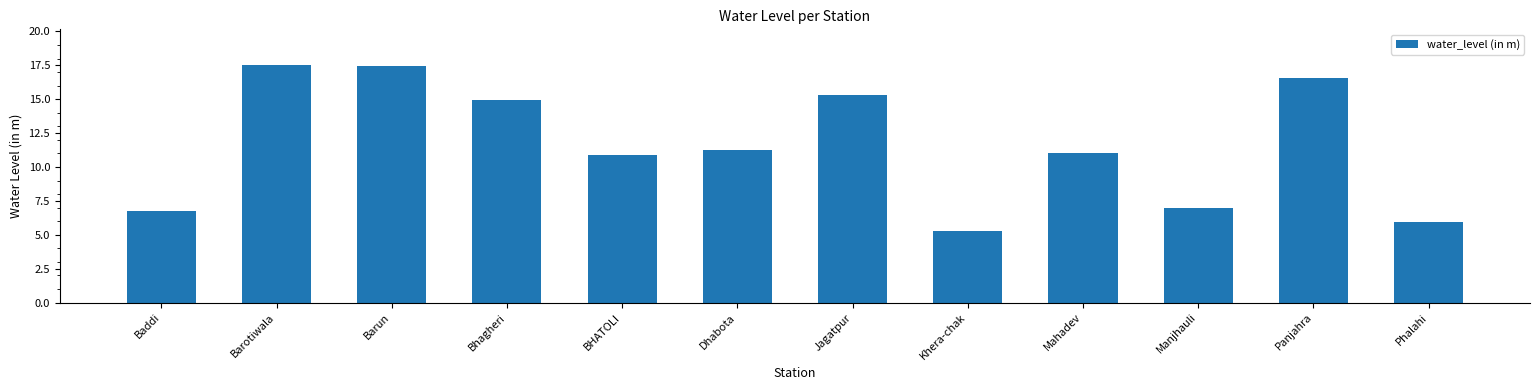

Read the value at Baddi.

6.8